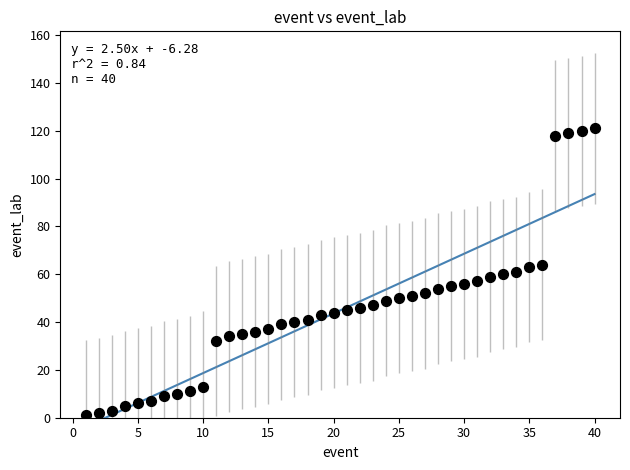

What is the range of X values (max minus min)?

39